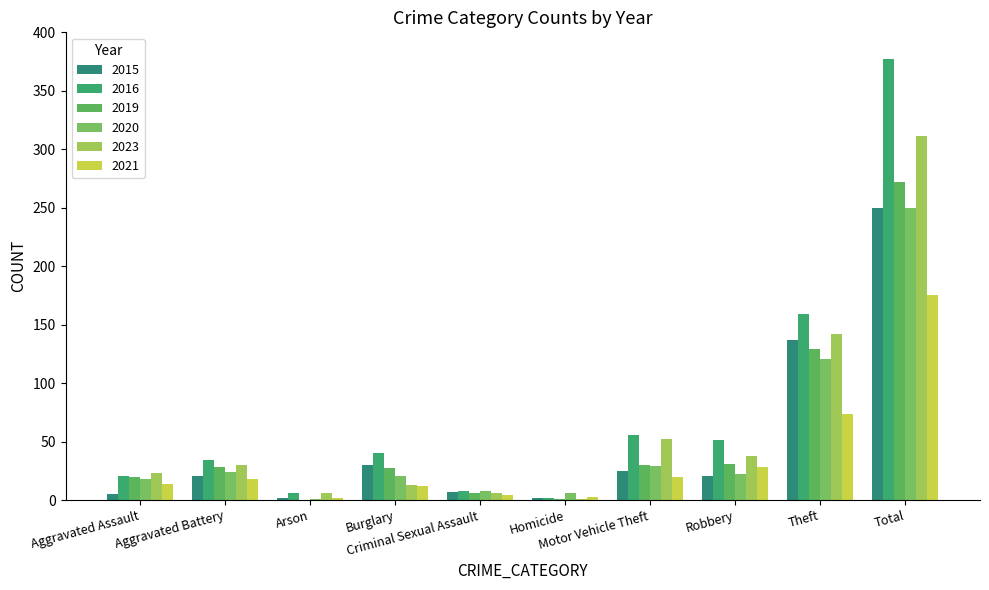

What is the minimum value for 2015?

2